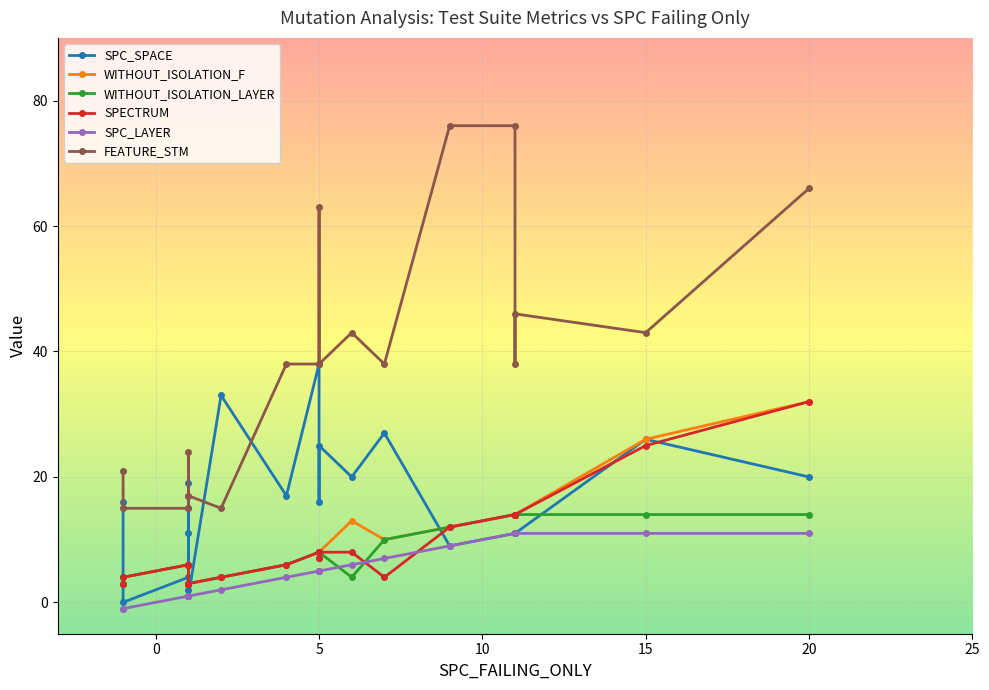

The value of SPECTRUM at 1 is 6. True or false?

True